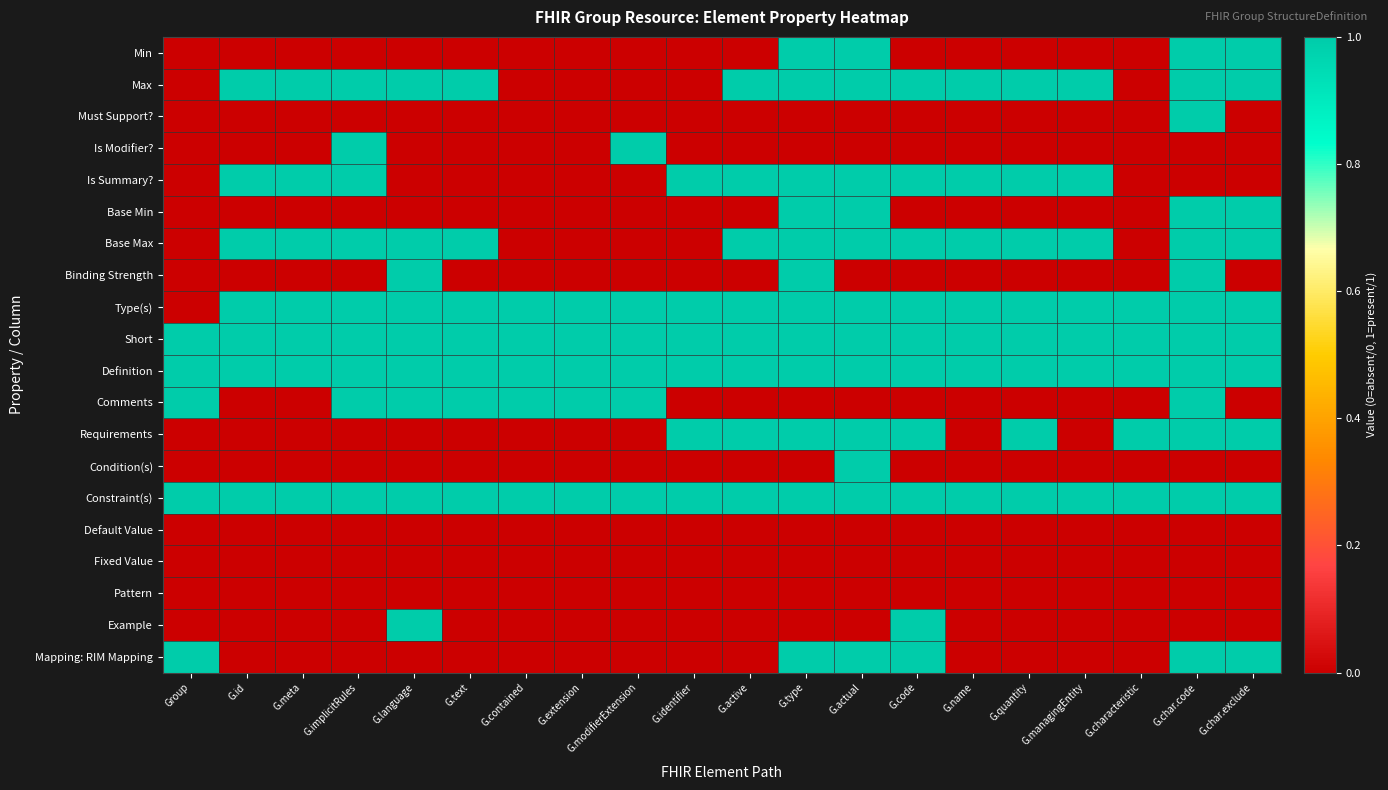

Reading right to left, what are all the values shown in this chart?

Min: G.char.exclude=1	G.char.code=1	G.characteristic=0	G.managingEntity=0	G.quantity=0	G.name=0	G.code=0	G.actual=1	G.type=1	G.active=0	G.identifier=0	G.modifierExtension=0	G.extension=0	G.contained=0	G.text=0	G.language=0	G.implicitRules=0	G.meta=0	G.id=0	Group=0
Max: G.char.exclude=1	G.char.code=1	G.characteristic=0	G.managingEntity=1	G.quantity=1	G.name=1	G.code=1	G.actual=1	G.type=1	G.active=1	G.identifier=0	G.modifierExtension=0	G.extension=0	G.contained=0	G.text=1	G.language=1	G.implicitRules=1	G.meta=1	G.id=1	Group=0
Must Support?: G.char.exclude=0	G.char.code=1	G.characteristic=0	G.managingEntity=0	G.quantity=0	G.name=0	G.code=0	G.actual=0	G.type=0	G.active=0	G.identifier=0	G.modifierExtension=0	G.extension=0	G.contained=0	G.text=0	G.language=0	G.implicitRules=0	G.meta=0	G.id=0	Group=0
Is Modifier?: G.char.exclude=0	G.char.code=0	G.characteristic=0	G.managingEntity=0	G.quantity=0	G.name=0	G.code=0	G.actual=0	G.type=0	G.active=0	G.identifier=0	G.modifierExtension=1	G.extension=0	G.contained=0	G.text=0	G.language=0	G.implicitRules=1	G.meta=0	G.id=0	Group=0
Is Summary?: G.char.exclude=0	G.char.code=0	G.characteristic=0	G.managingEntity=1	G.quantity=1	G.name=1	G.code=1	G.actual=1	G.type=1	G.active=1	G.identifier=1	G.modifierExtension=0	G.extension=0	G.contained=0	G.text=0	G.language=0	G.implicitRules=1	G.meta=1	G.id=1	Group=0
Base Min: G.char.exclude=1	G.char.code=1	G.characteristic=0	G.managingEntity=0	G.quantity=0	G.name=0	G.code=0	G.actual=1	G.type=1	G.active=0	G.identifier=0	G.modifierExtension=0	G.extension=0	G.contained=0	G.text=0	G.language=0	G.implicitRules=0	G.meta=0	G.id=0	Group=0
Base Max: G.char.exclude=1	G.char.code=1	G.characteristic=0	G.managingEntity=1	G.quantity=1	G.name=1	G.code=1	G.actual=1	G.type=1	G.active=1	G.identifier=0	G.modifierExtension=0	G.extension=0	G.contained=0	G.text=1	G.language=1	G.implicitRules=1	G.meta=1	G.id=1	Group=0
Binding Strength: G.char.exclude=0	G.char.code=1	G.characteristic=0	G.managingEntity=0	G.quantity=0	G.name=0	G.code=0	G.actual=0	G.type=2	G.active=0	G.identifier=0	G.modifierExtension=0	G.extension=0	G.contained=0	G.text=0	G.language=1	G.implicitRules=0	G.meta=0	G.id=0	Group=0
Type(s): G.char.exclude=1	G.char.code=1	G.characteristic=1	G.managingEntity=1	G.quantity=1	G.name=1	G.code=1	G.actual=1	G.type=1	G.active=1	G.identifier=1	G.modifierExtension=1	G.extension=1	G.contained=1	G.text=1	G.language=1	G.implicitRules=1	G.meta=1	G.id=1	Group=0
Short: G.char.exclude=1	G.char.code=1	G.characteristic=1	G.managingEntity=1	G.quantity=1	G.name=1	G.code=1	G.actual=1	G.type=1	G.active=1	G.identifier=1	G.modifierExtension=1	G.extension=1	G.contained=1	G.text=1	G.language=1	G.implicitRules=1	G.meta=1	G.id=1	Group=1
Definition: G.char.exclude=1	G.char.code=1	G.characteristic=1	G.managingEntity=1	G.quantity=1	G.name=1	G.code=1	G.actual=1	G.type=1	G.active=1	G.identifier=1	G.modifierExtension=1	G.extension=1	G.contained=1	G.text=1	G.language=1	G.implicitRules=1	G.meta=1	G.id=1	Group=1
Comments: G.char.exclude=0	G.char.code=1	G.characteristic=0	G.managingEntity=0	G.quantity=0	G.name=0	G.code=0	G.actual=0	G.type=0	G.active=0	G.identifier=0	G.modifierExtension=1	G.extension=1	G.contained=1	G.text=1	G.language=1	G.implicitRules=1	G.meta=0	G.id=0	Group=1
Requirements: G.char.exclude=1	G.char.code=1	G.characteristic=1	G.managingEntity=0	G.quantity=1	G.name=0	G.code=1	G.actual=1	G.type=1	G.active=1	G.identifier=1	G.modifierExtension=0	G.extension=0	G.contained=0	G.text=0	G.language=0	G.implicitRules=0	G.meta=0	G.id=0	Group=0
Condition(s): G.char.exclude=0	G.char.code=0	G.characteristic=0	G.managingEntity=0	G.quantity=0	G.name=0	G.code=0	G.actual=1	G.type=0	G.active=0	G.identifier=0	G.modifierExtension=0	G.extension=0	G.contained=0	G.text=0	G.language=0	G.implicitRules=0	G.meta=0	G.id=0	Group=0
Constraint(s): G.char.exclude=1	G.char.code=1	G.characteristic=1	G.managingEntity=1	G.quantity=1	G.name=1	G.code=1	G.actual=1	G.type=1	G.active=1	G.identifier=1	G.modifierExtension=1	G.extension=1	G.contained=1	G.text=1	G.language=1	G.implicitRules=1	G.meta=1	G.id=1	Group=1
Default Value: G.char.exclude=0	G.char.code=0	G.characteristic=0	G.managingEntity=0	G.quantity=0	G.name=0	G.code=0	G.actual=0	G.type=0	G.active=0	G.identifier=0	G.modifierExtension=0	G.extension=0	G.contained=0	G.text=0	G.language=0	G.implicitRules=0	G.meta=0	G.id=0	Group=0
Fixed Value: G.char.exclude=0	G.char.code=0	G.characteristic=0	G.managingEntity=0	G.quantity=0	G.name=0	G.code=0	G.actual=0	G.type=0	G.active=0	G.identifier=0	G.modifierExtension=0	G.extension=0	G.contained=0	G.text=0	G.language=0	G.implicitRules=0	G.meta=0	G.id=0	Group=0
Pattern: G.char.exclude=0	G.char.code=0	G.characteristic=0	G.managingEntity=0	G.quantity=0	G.name=0	G.code=0	G.actual=0	G.type=0	G.active=0	G.identifier=0	G.modifierExtension=0	G.extension=0	G.contained=0	G.text=0	G.language=0	G.implicitRules=0	G.meta=0	G.id=0	Group=0
Example: G.char.exclude=0	G.char.code=0	G.characteristic=0	G.managingEntity=0	G.quantity=0	G.name=0	G.code=1	G.actual=0	G.type=0	G.active=0	G.identifier=0	G.modifierExtension=0	G.extension=0	G.contained=0	G.text=0	G.language=1	G.implicitRules=0	G.meta=0	G.id=0	Group=0
Mapping: RIM Mapping: G.char.exclude=1	G.char.code=1	G.characteristic=0	G.managingEntity=0	G.quantity=0	G.name=0	G.code=1	G.actual=1	G.type=1	G.active=0	G.identifier=0	G.modifierExtension=0	G.extension=0	G.contained=0	G.text=0	G.language=0	G.implicitRules=0	G.meta=0	G.id=0	Group=1